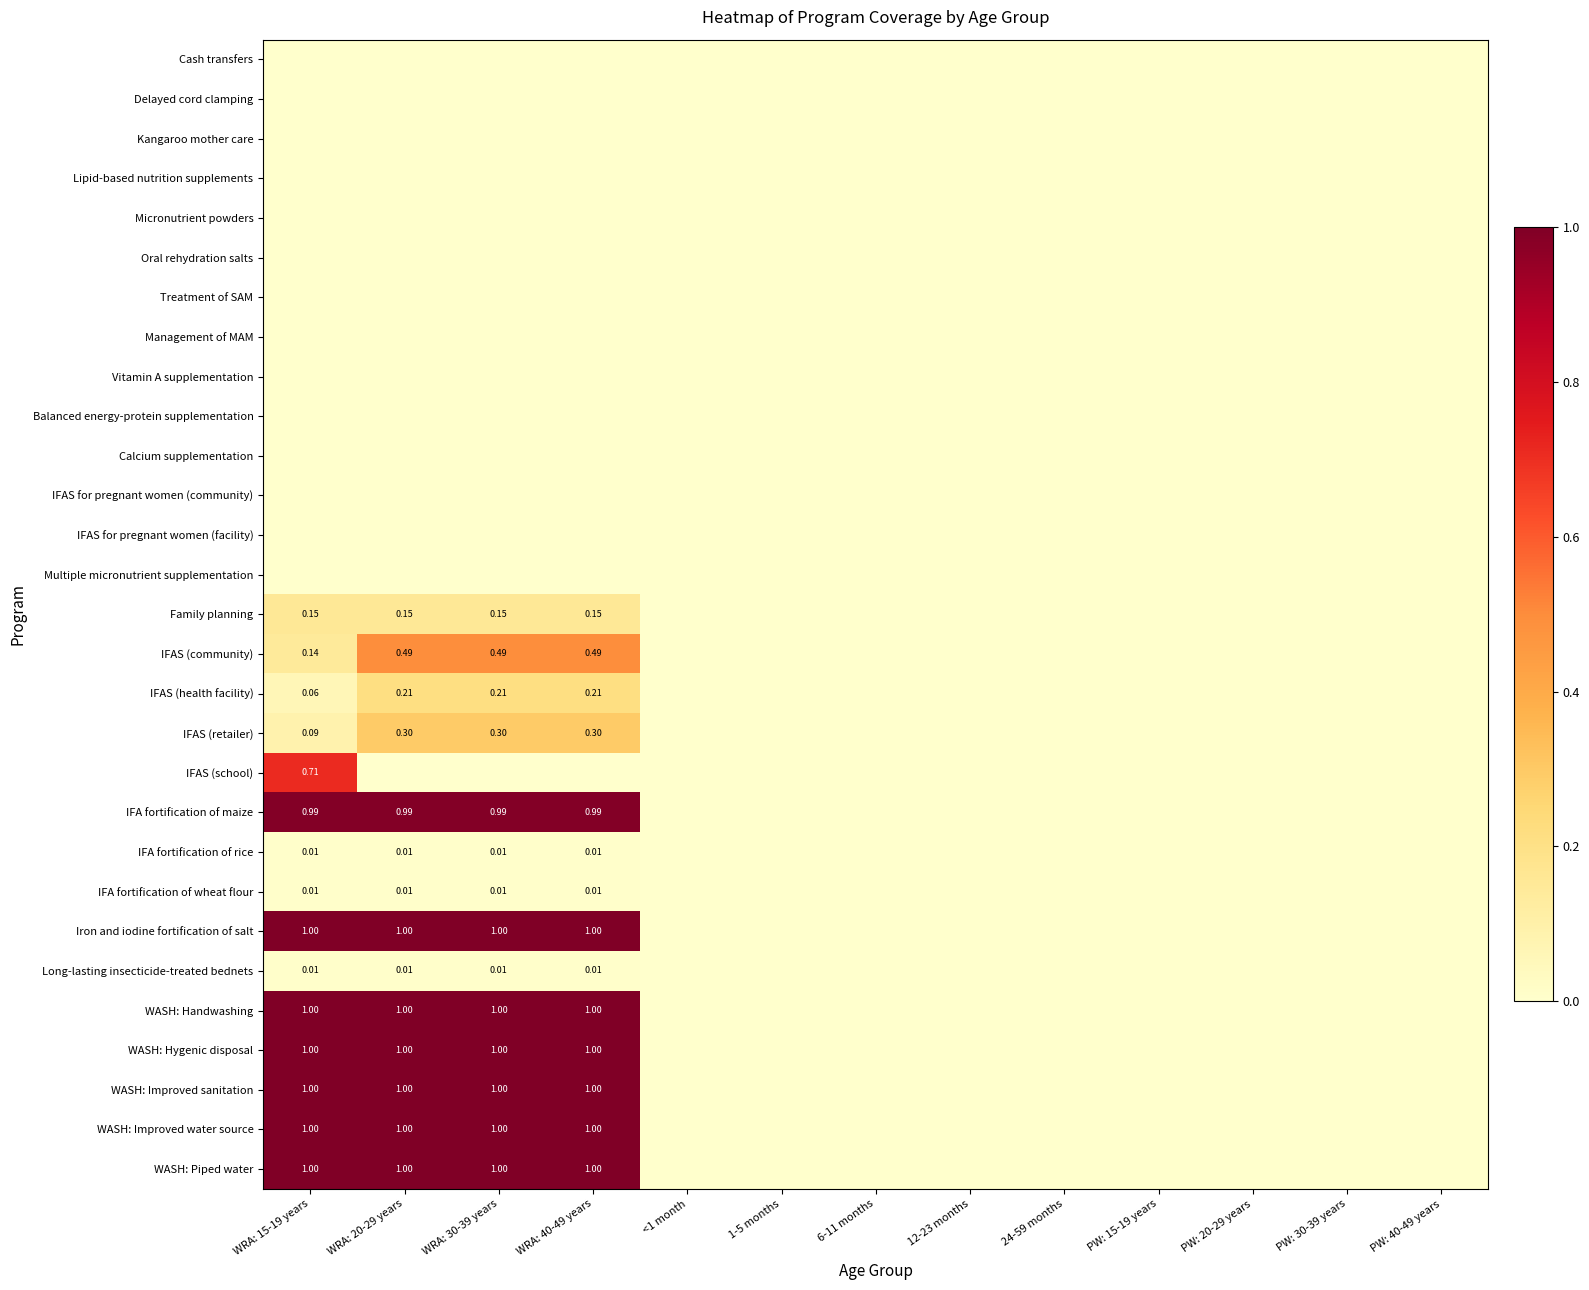

What is the maximum value shown in the chart?

1.0